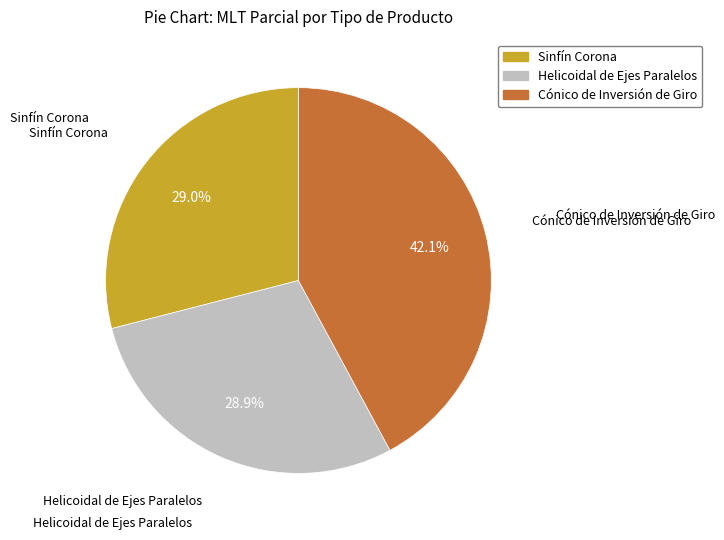

What is the largest slice in the pie chart?

Cónico de Inversión de Giro